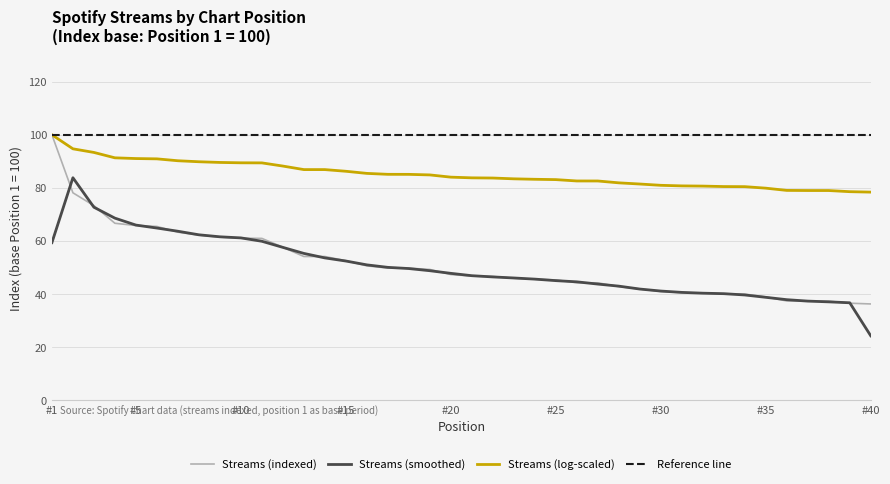

Approximately how many times larger is the value at 2 compared to 34?

2.0